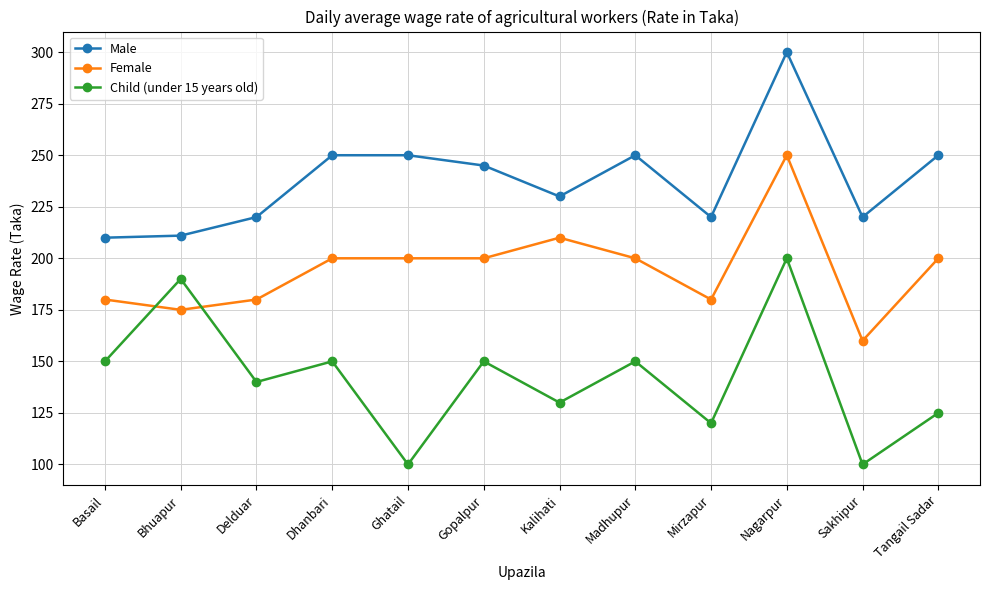

What is the value of the Child (under 15 years old) point at the 6th from the left?

150